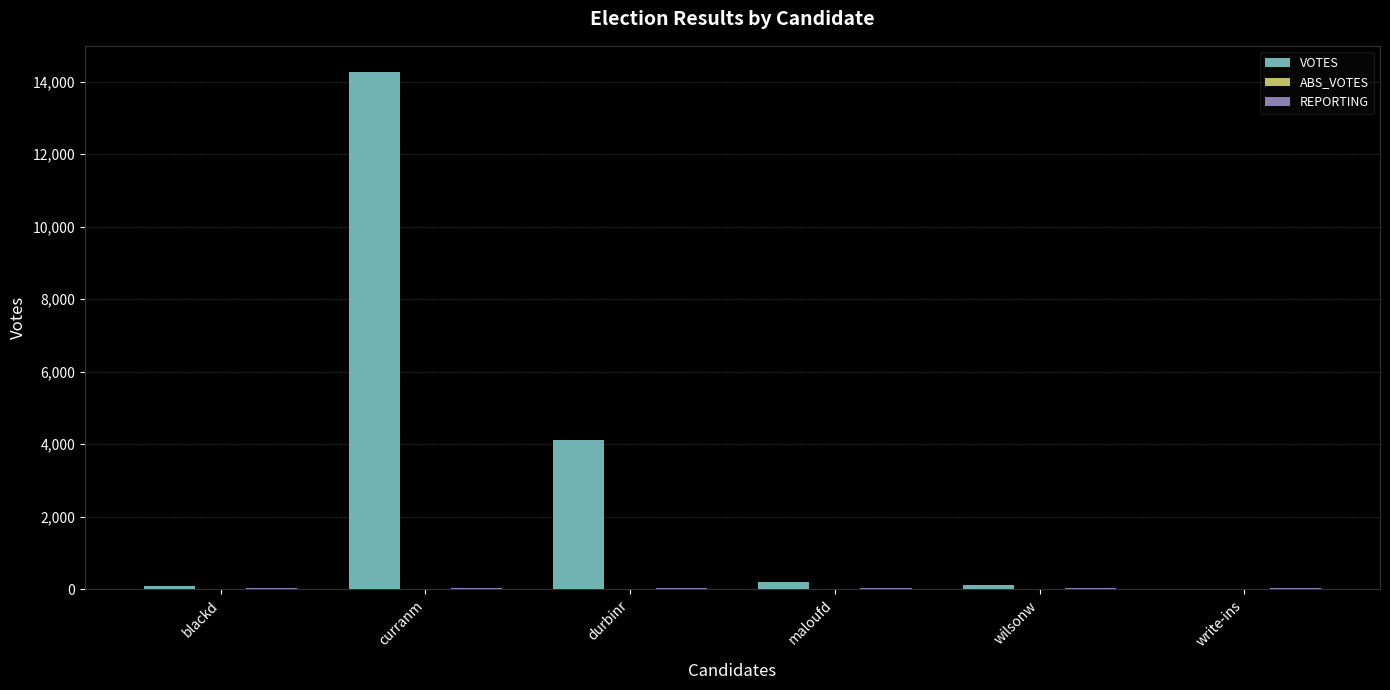

Count the number of categories in the chart.

6